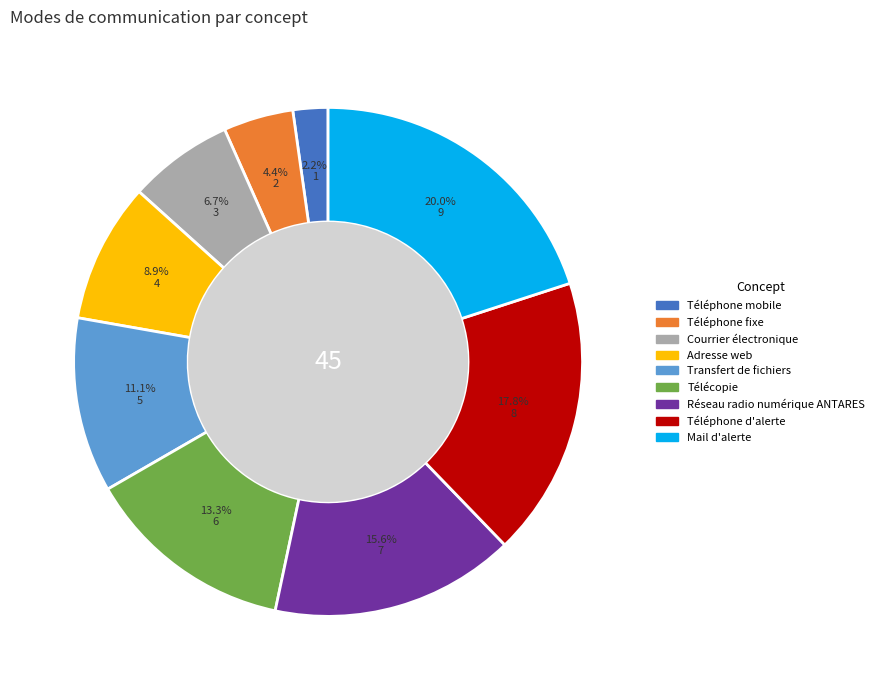

Count the number of slices in the pie.

9